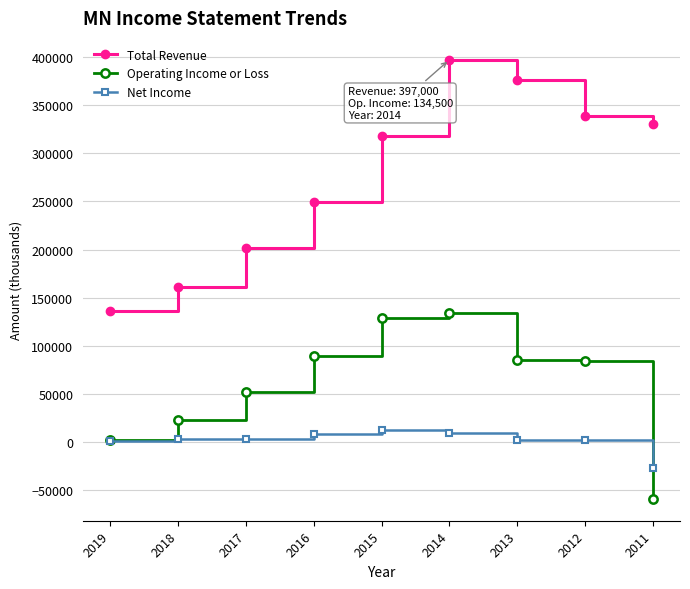

Between 2017 and 2016, which series saw the biggest shift?

Total Revenue